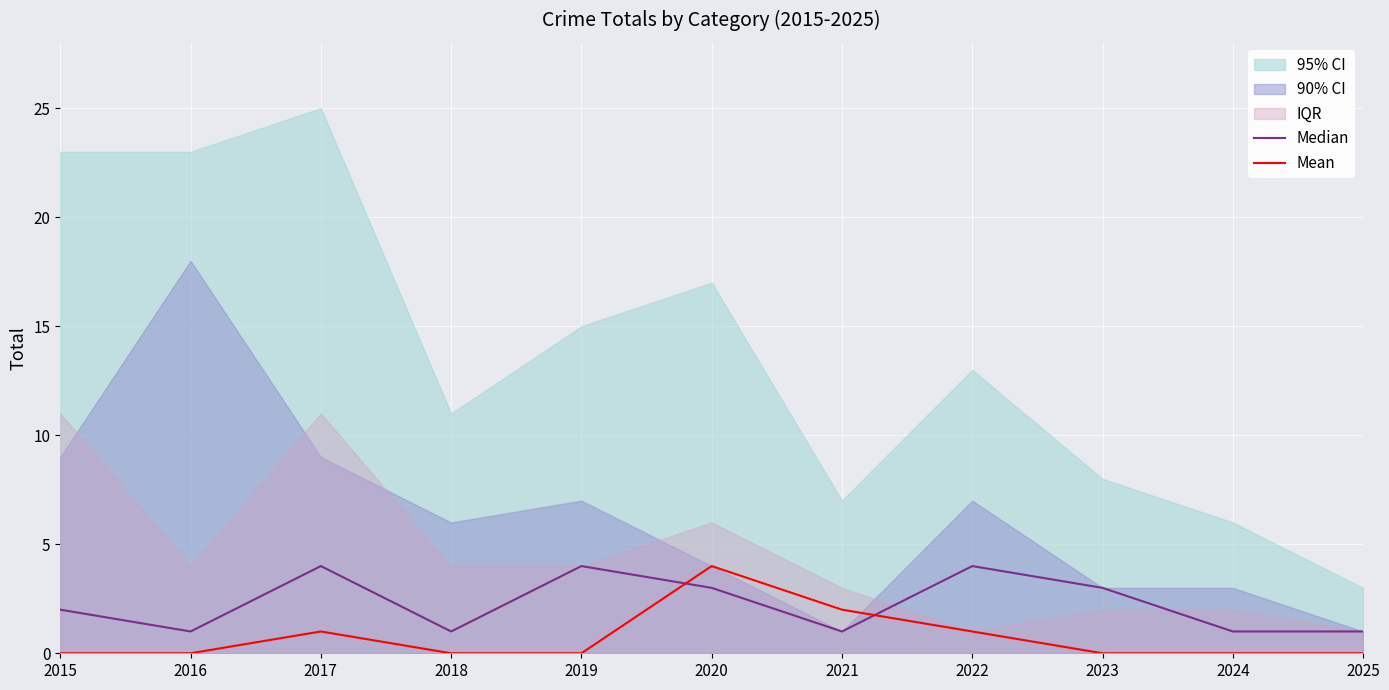

What is the difference between the Mean values at 2021 and 2015?

2